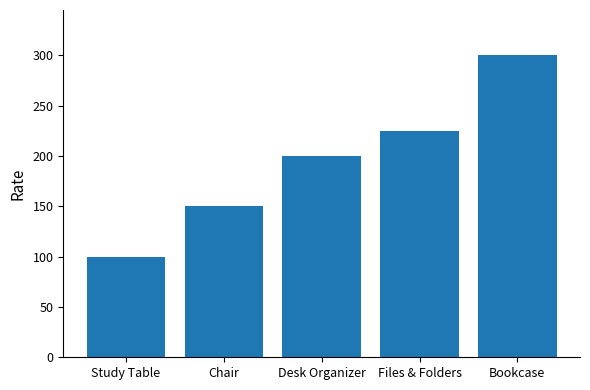

Which label corresponds to the largest value in the chart?

Bookcase